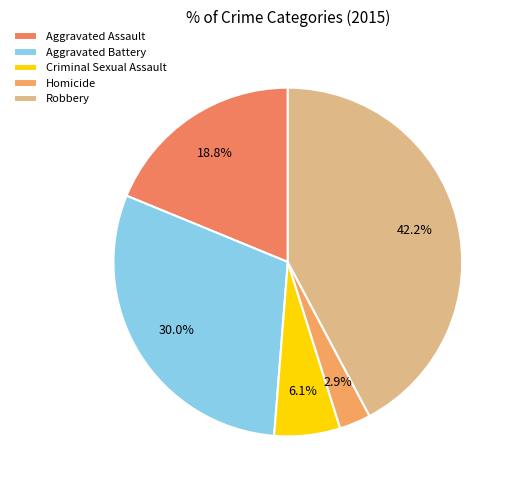

Is Criminal Sexual Assault the majority of the pie?

No